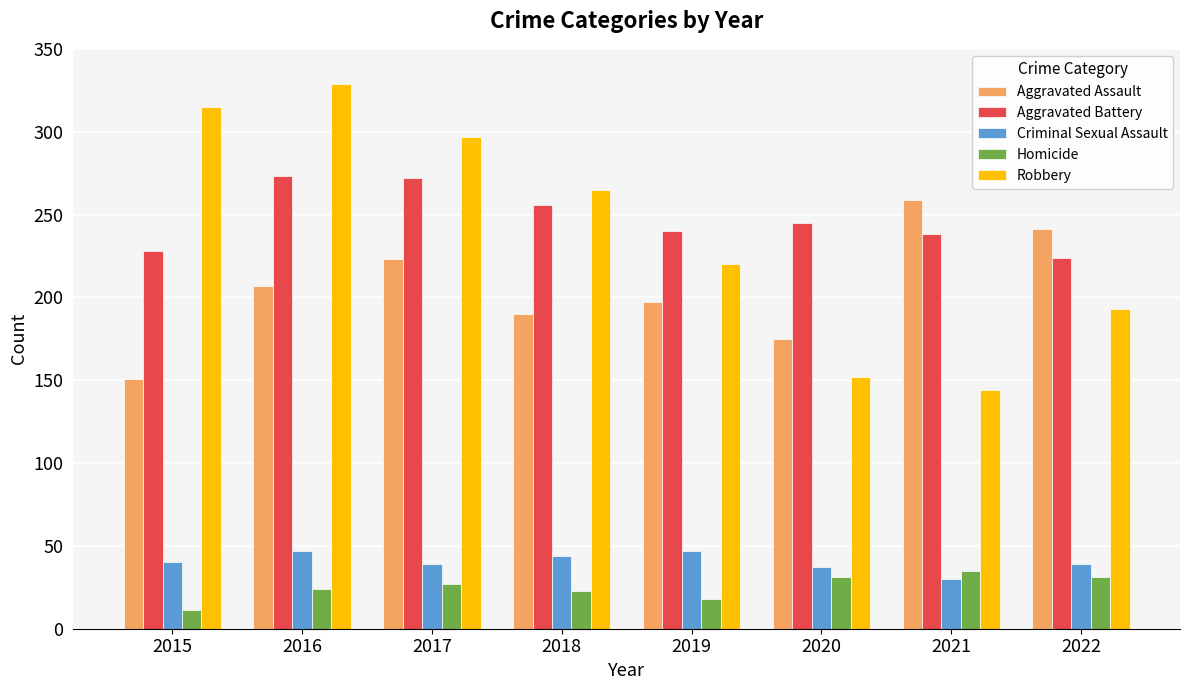

The value of Criminal Sexual Assault at 2015 is 40. True or false?

True